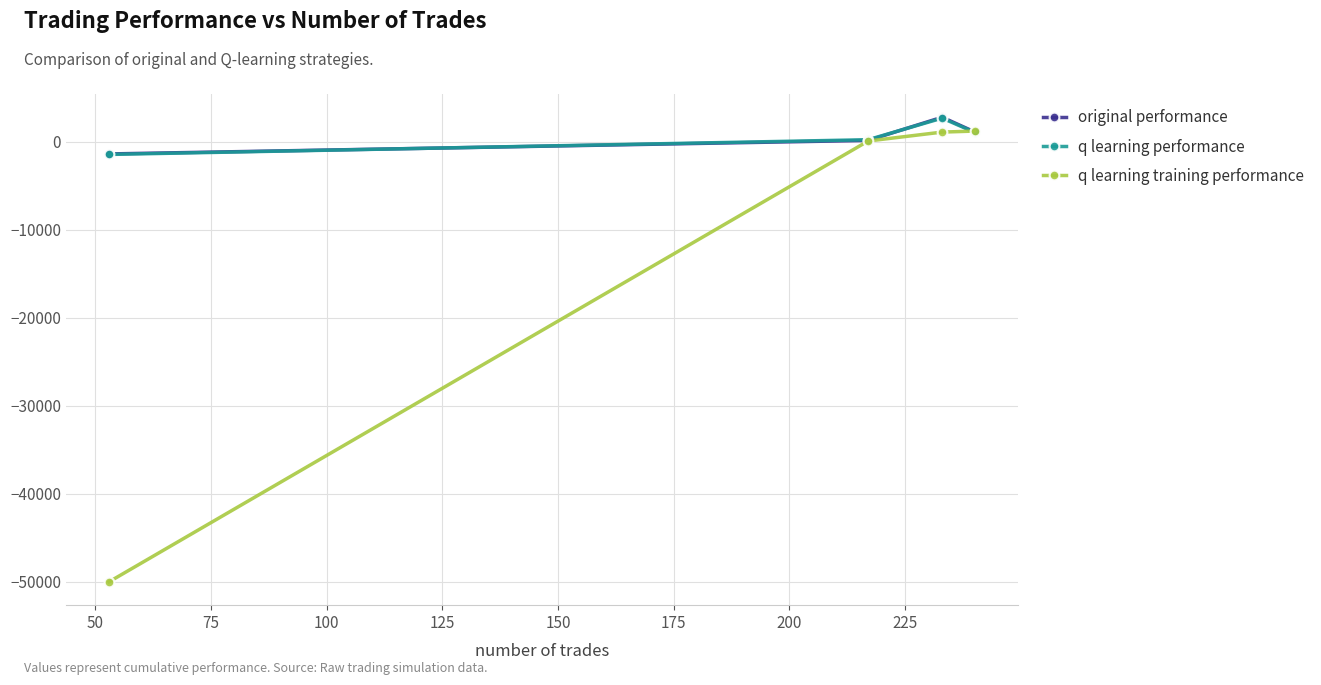

At how many categories does at least one series exceed 799?

2